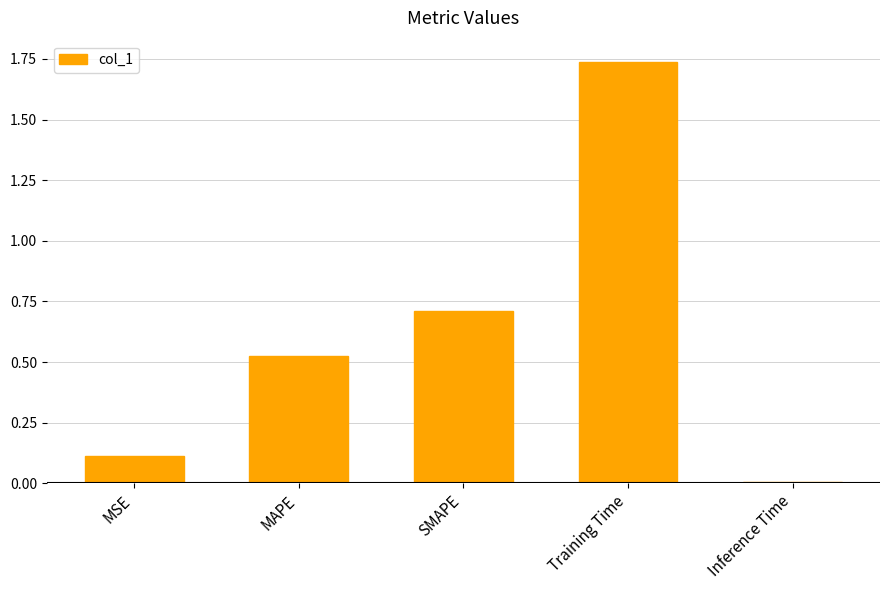

Are the bars horizontal?

No